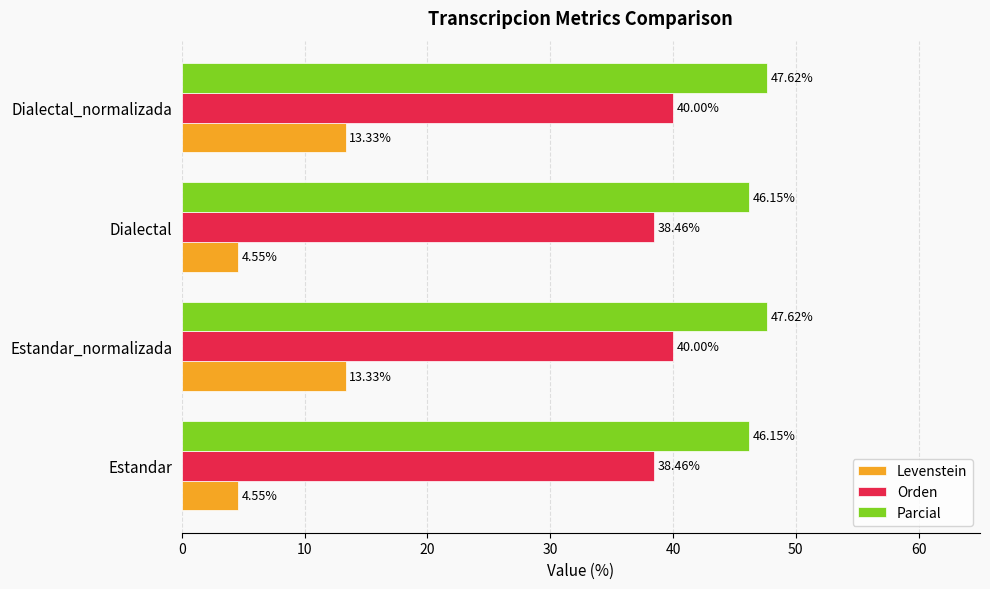

Which series has the largest total across all categories?

Parcial